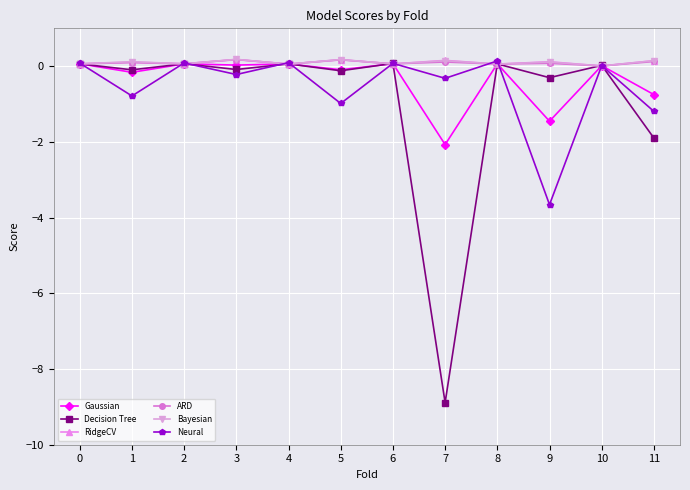

True or false: Gaussian and Neural intersect in this chart.

True